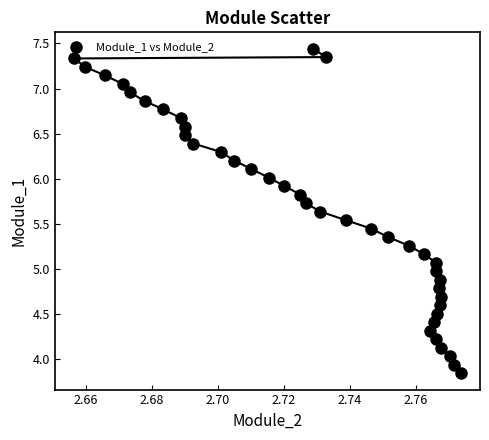

What is the range of Y values (max minus min)?

3.6